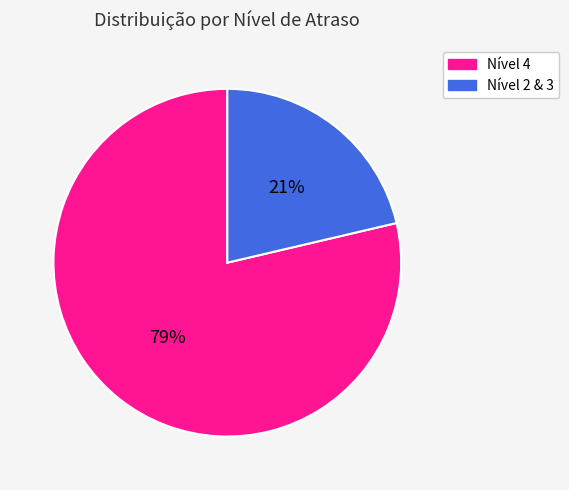

To the nearest percent, what is the combined percentage of Nível 2 & 3 and Nível 4?

100%